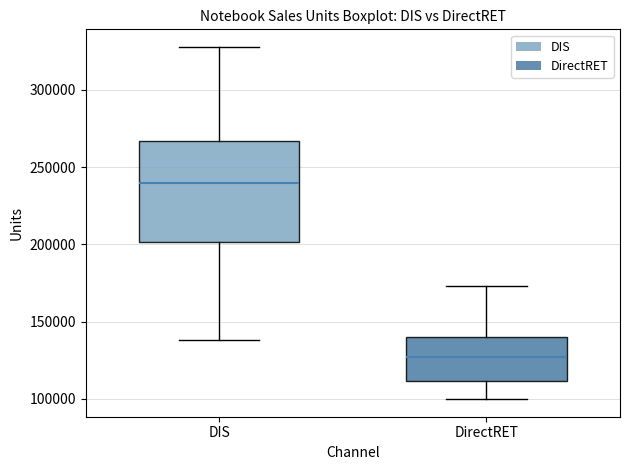

Which box's median line is the highest?

DIS